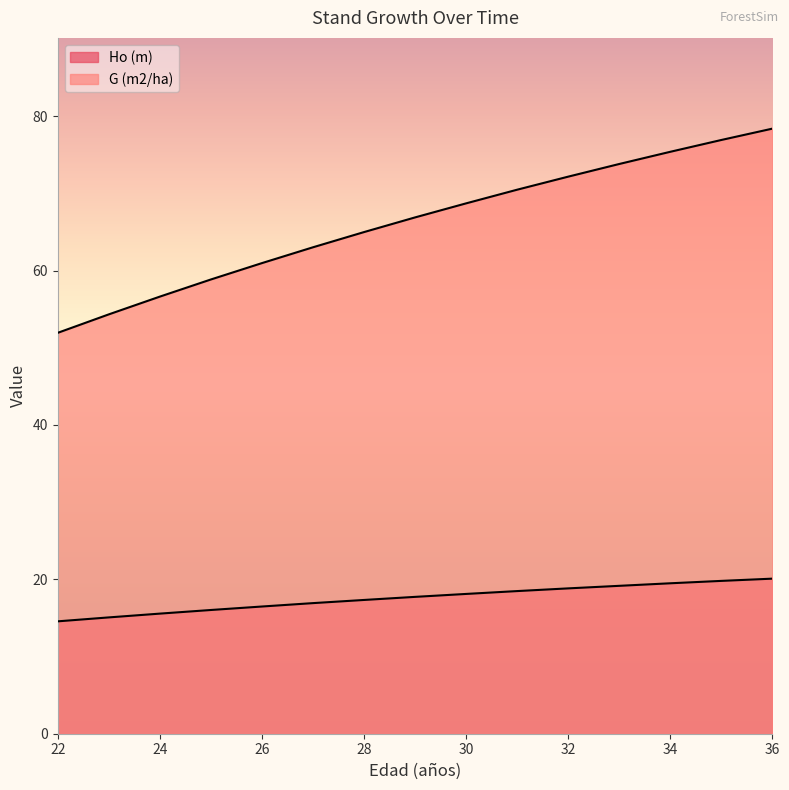

Count the number of data series in this chart.

2